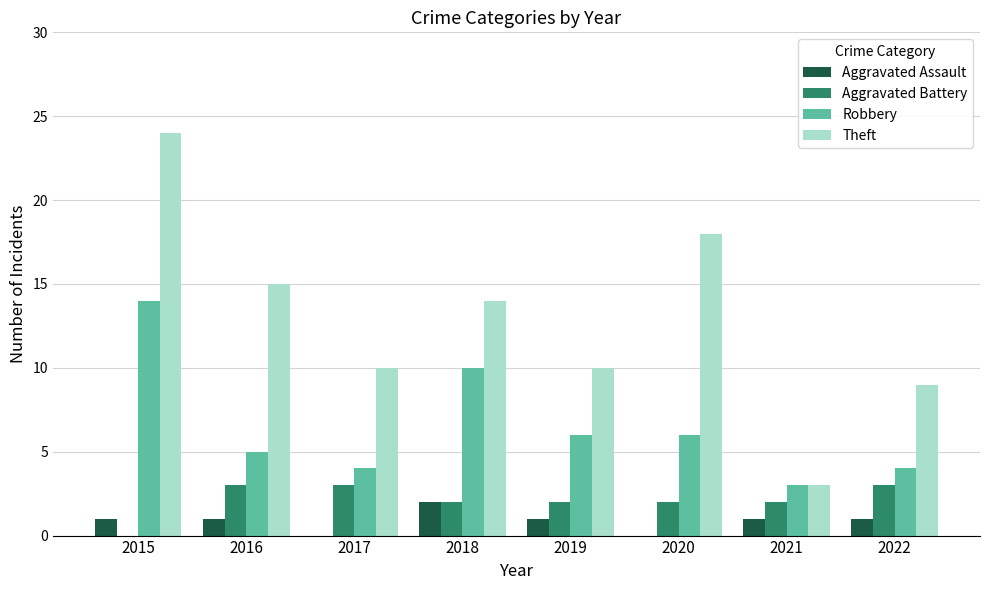

What is the average value of the Aggravated Assault series?

1